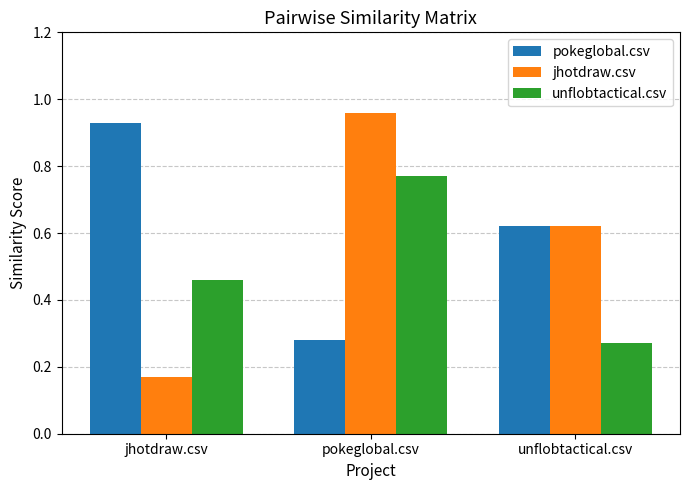

List the series in order of their overall mean, lowest first.

unflobtactical.csv, jhotdraw.csv, pokeglobal.csv